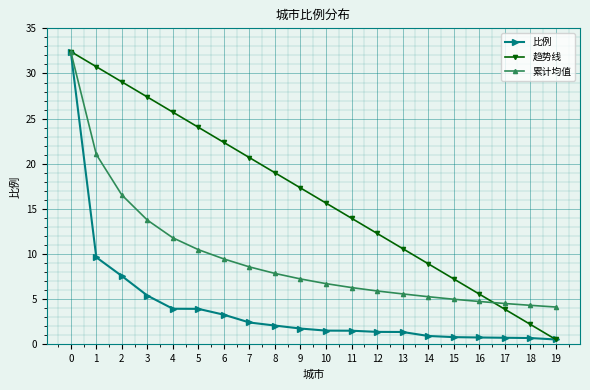

Is the value of 累计均值 at 6 greater than the value of 趋势线 at 15?

Yes